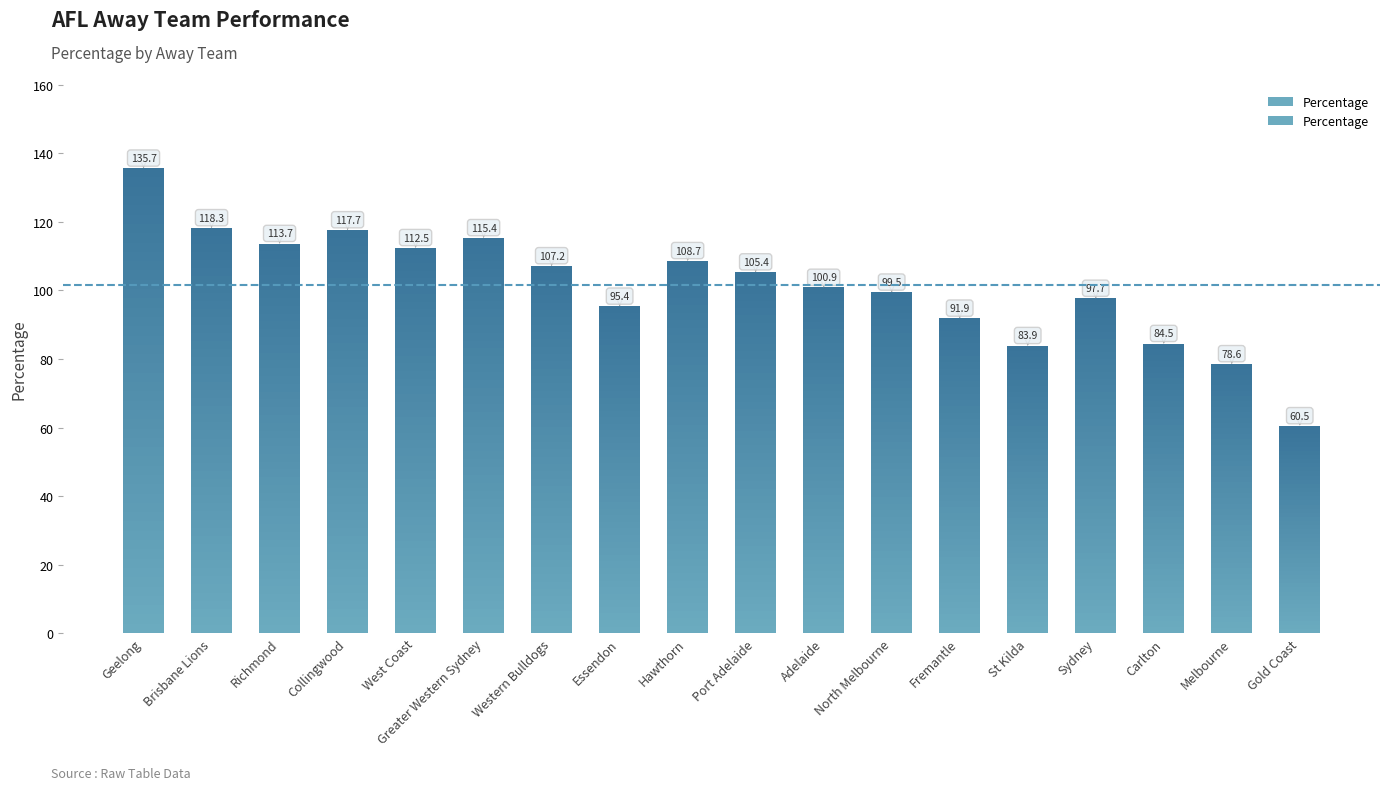

What is the change in value from Geelong to West Coast?

-23.2